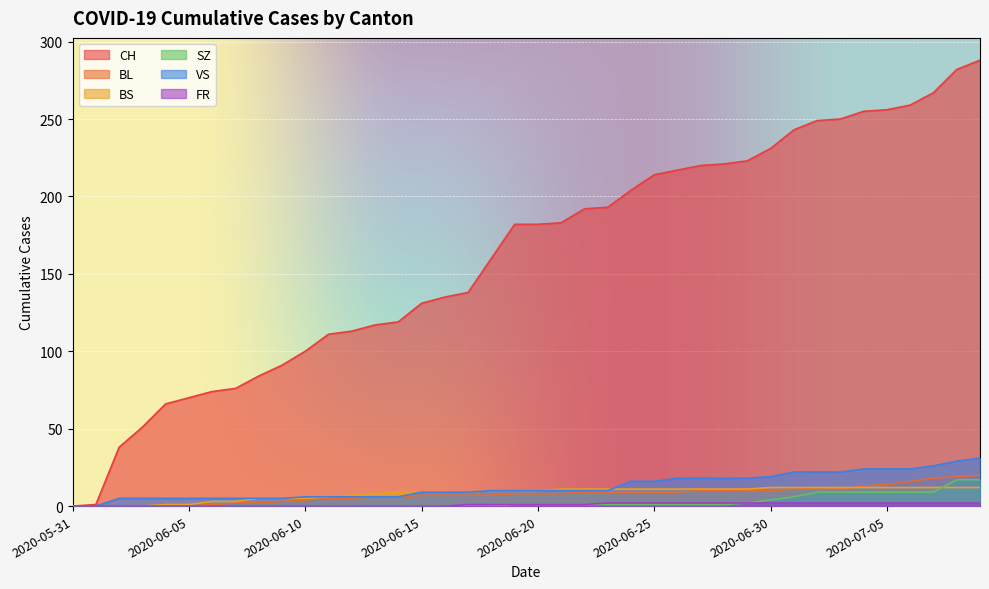

What is the spread (max minus min) of values at 2020-07-08?

280